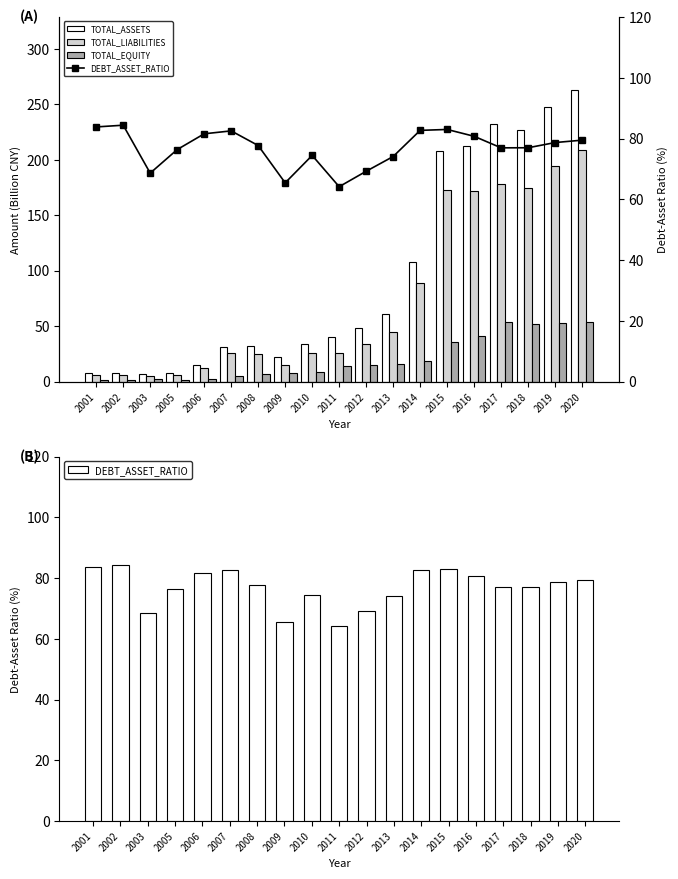

Reading right to left, transcribe all the data shown in this chart.

TOTAL_ASSETS: 263.0	247.2	226.9	231.9	212.4	207.9	107.5	60.9	48.7	40.2	34.2	22.4	31.7	30.8	14.9	7.7	7.0	7.4	7.4
TOTAL_LIABILITIES: 209.0	194.5	174.6	178.4	171.5	172.5	88.9	45.1	33.7	25.8	25.5	14.6	24.6	25.4	12.2	5.9	4.8	6.3	6.2
TOTAL_EQUITY: 54.0	52.7	52.3	53.5	40.9	35.4	18.6	15.8	15.0	14.4	8.7	7.7	7.1	5.4	2.8	1.8	2.2	1.2	1.2
DEBT_ASSET_RATIO: 79.5	78.7	77.0	76.9	80.7	83.0	82.7	74.1	69.2	64.1	74.4	65.4	77.7	82.5	81.5	76.4	68.6	84.4	83.8